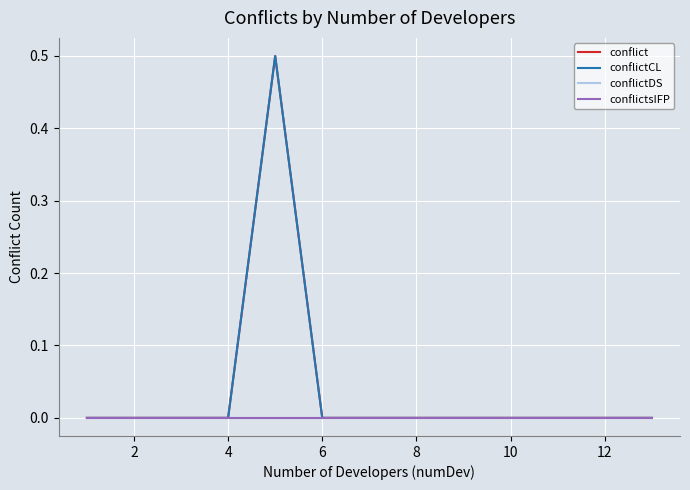

Does the chart have visible grid lines?

Yes